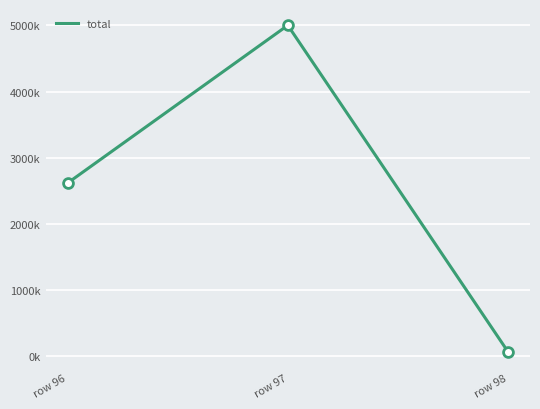

What is the change in value from row 96 to row 97?

+2382403